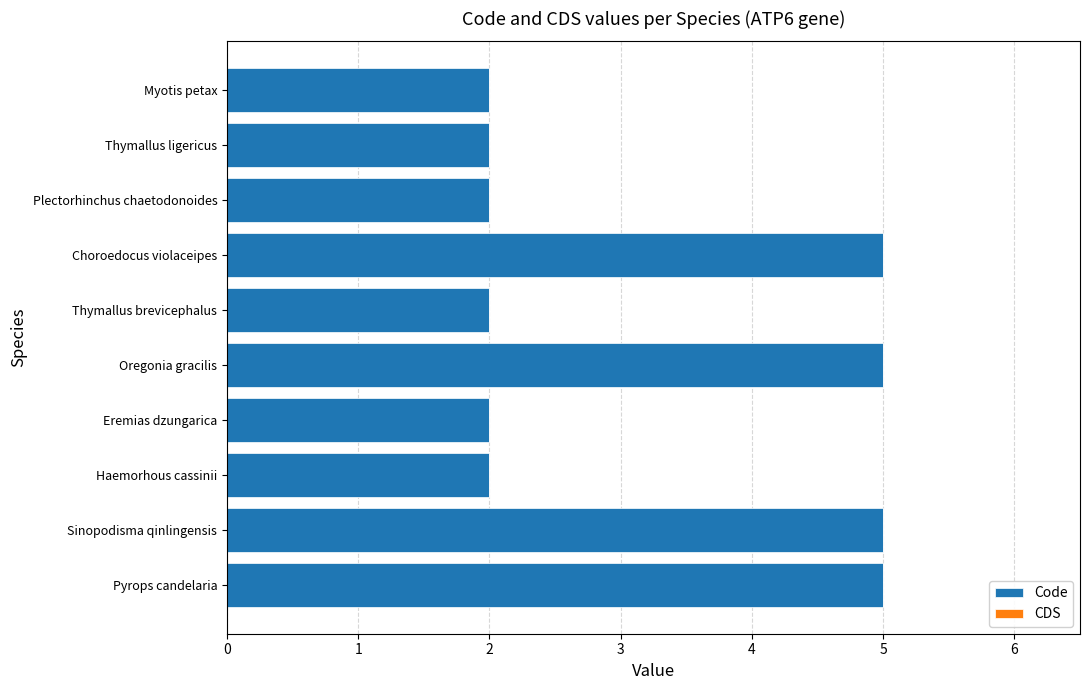

Is it true that the value at Oregonia gracilis is 3?

False